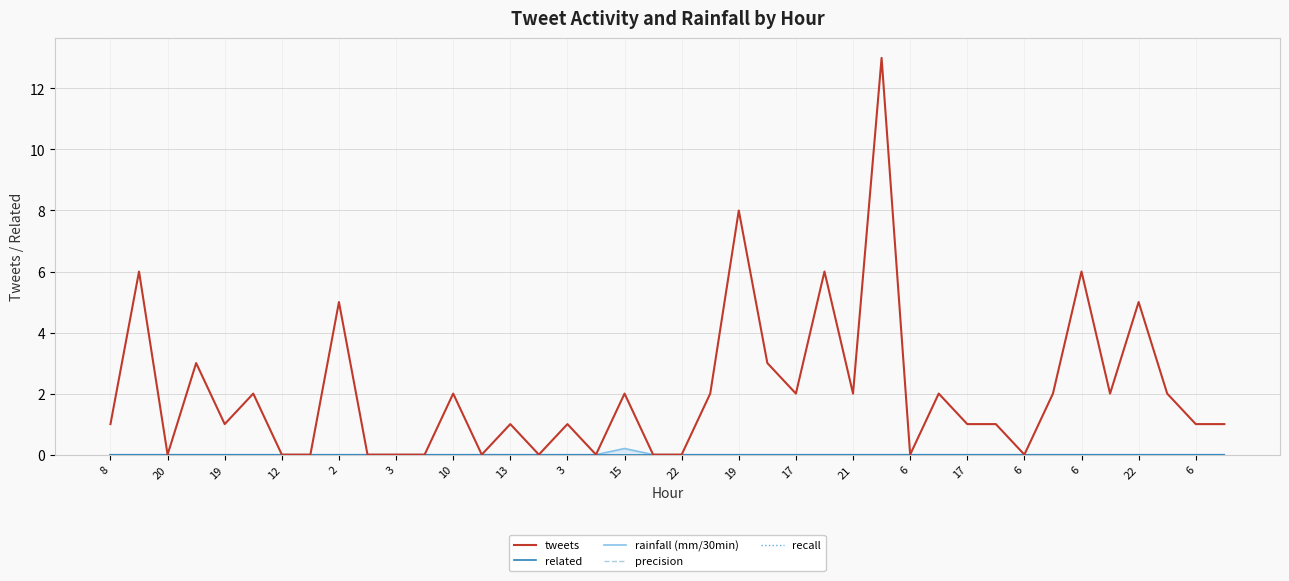

At which label does tweets first exceed 1?

20